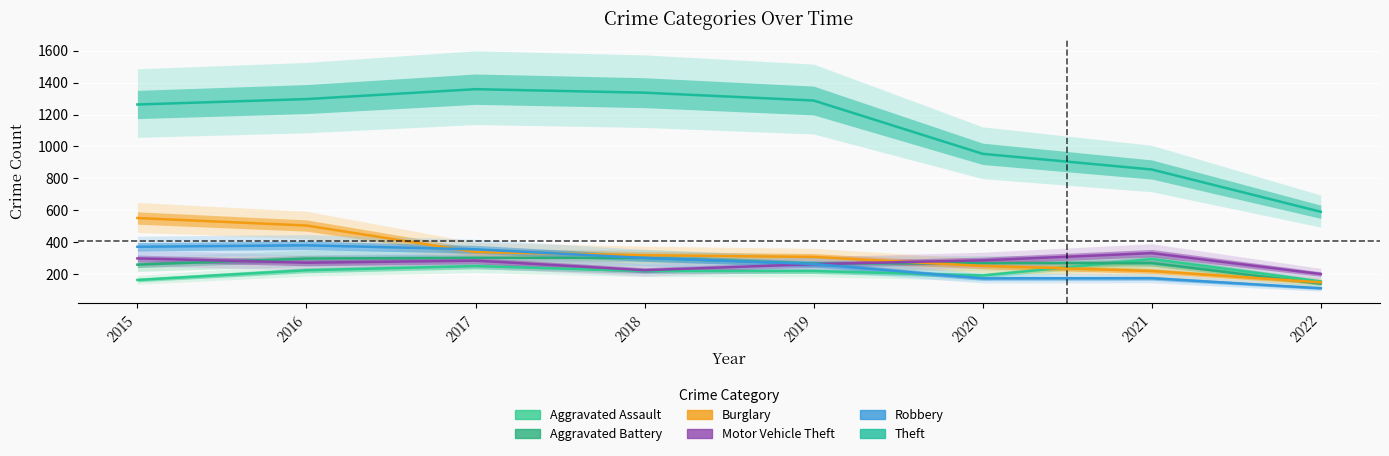

What is the minimum value shown in the chart?

112